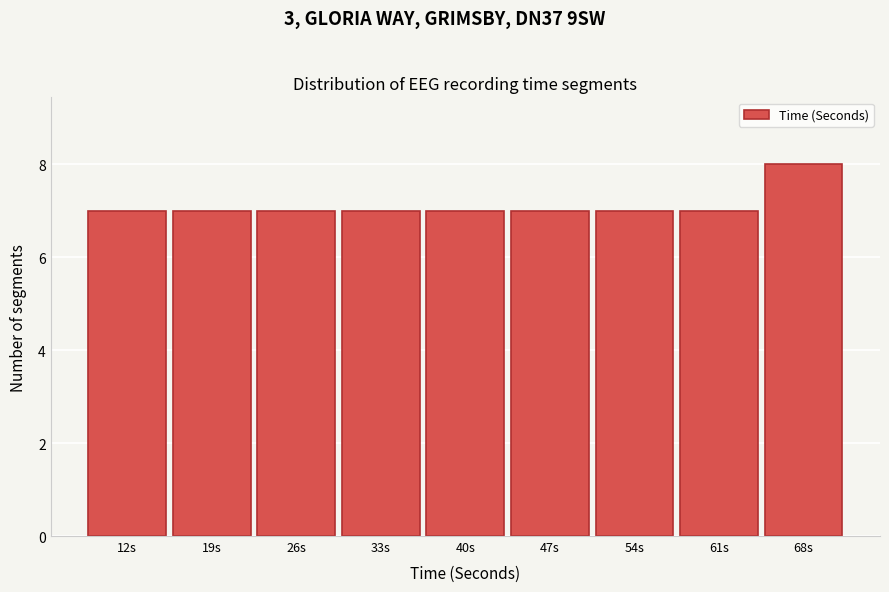

Reading right to left, what are all the values shown in this chart?

8	7	7	7	7	7	7	7	7